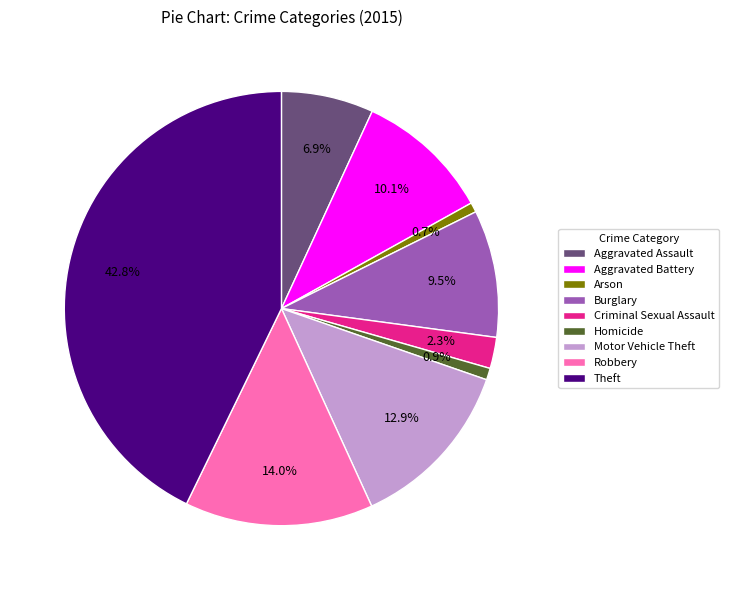

Approximately how many times larger is the value at Aggravated Assault compared to Arson?

9.5